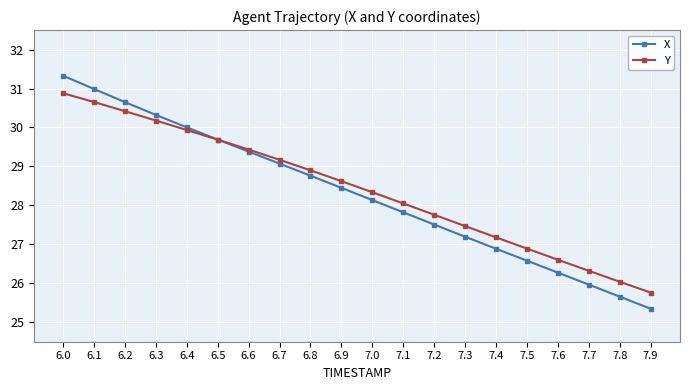

At which category is the sum across all series the highest?

6.0